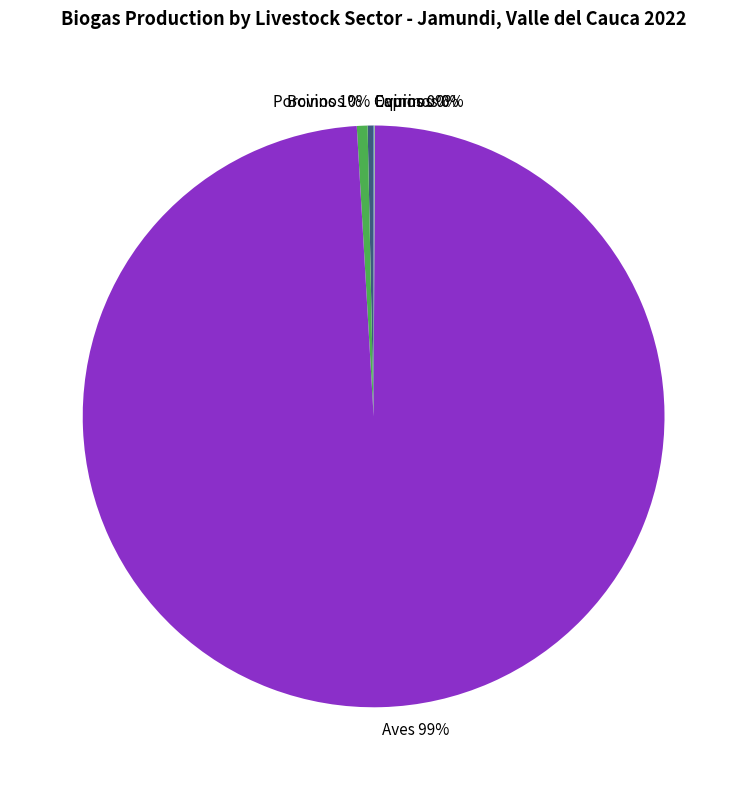

What is the largest slice in the pie chart?

Aves